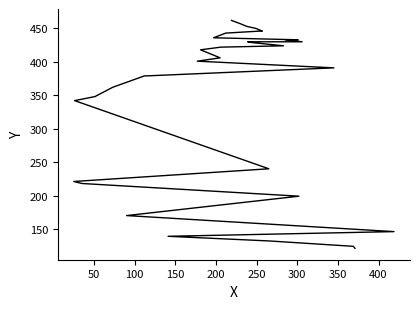

What is the label of the 26th point from the right?

400